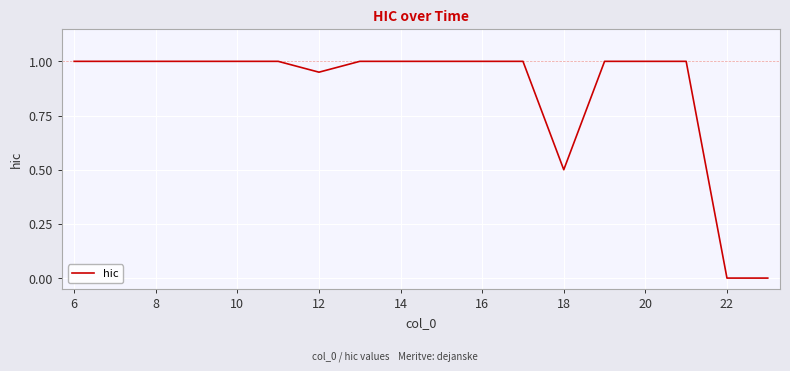

What is the maximum value shown in the chart?

1.0